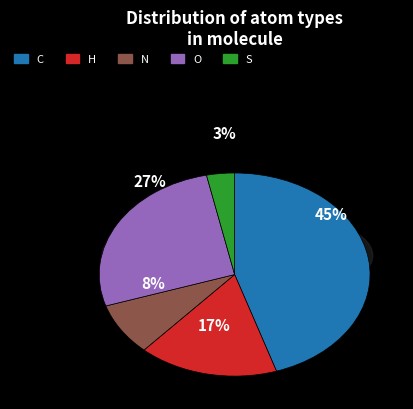

Count the number of slices in the pie.

5